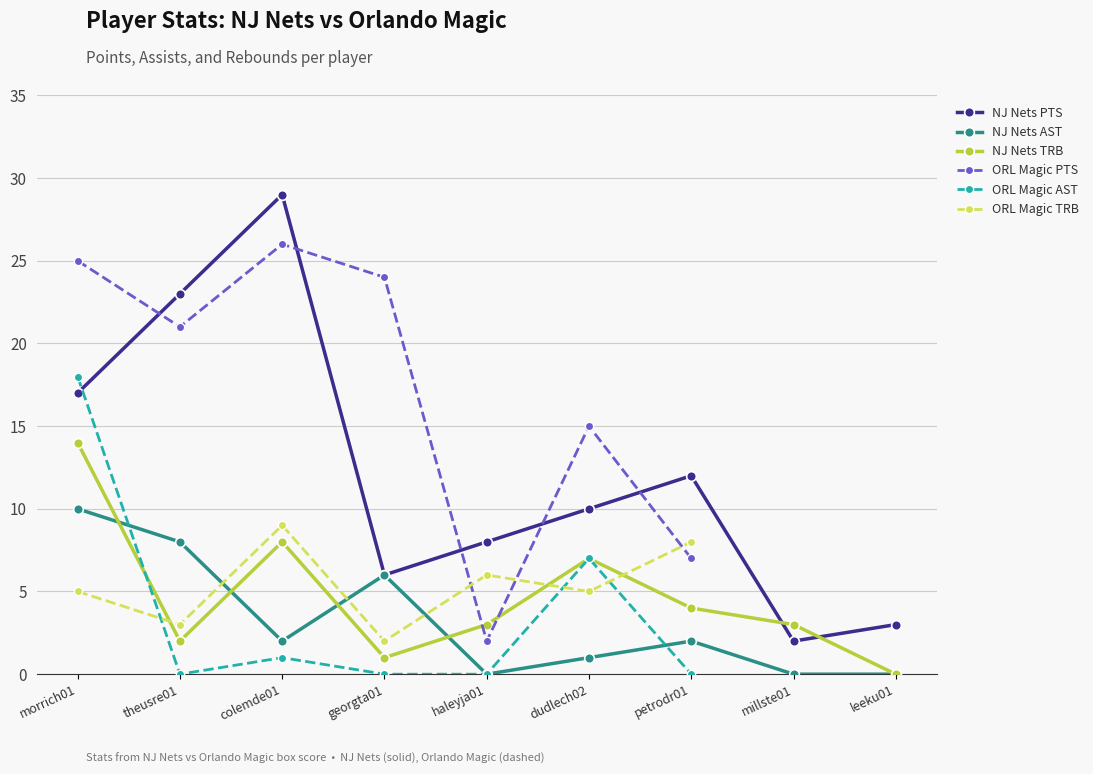

Which series has the widest spread of values?

NJ Nets PTS